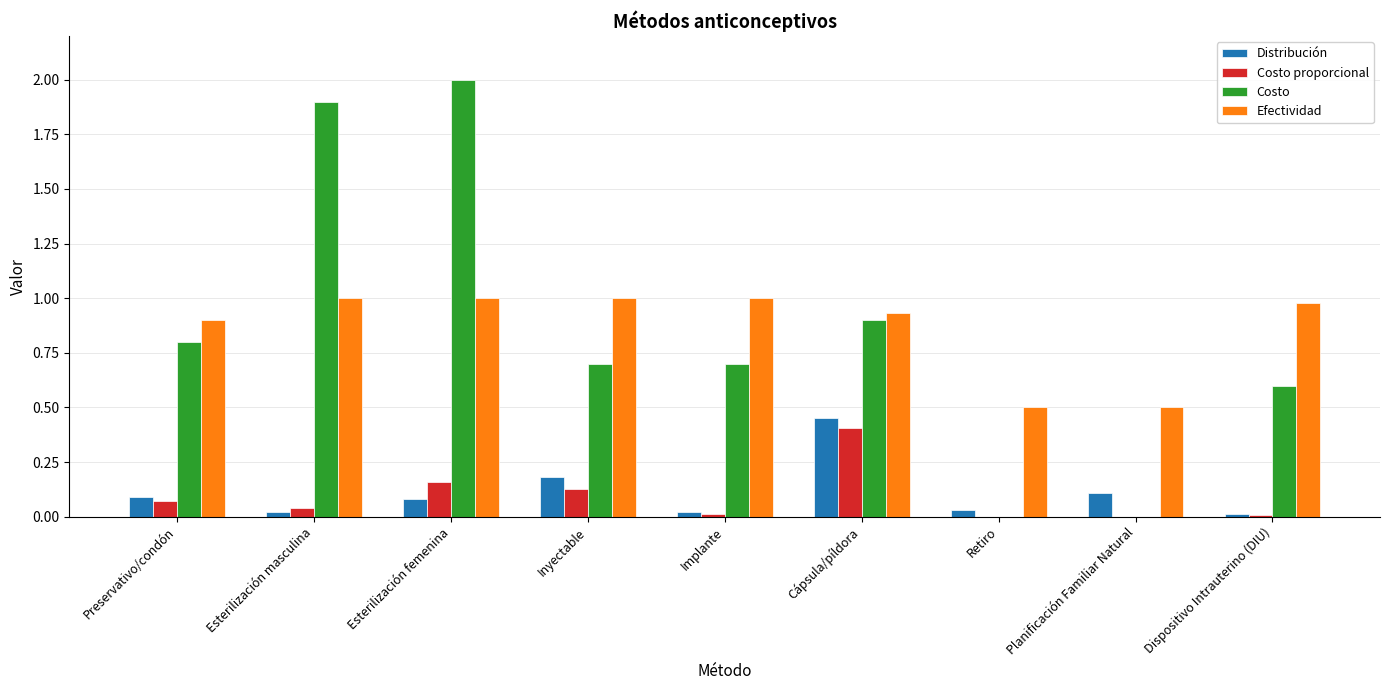

Is it true that Distribución equals 0.1 at Esterilización femenina?

True